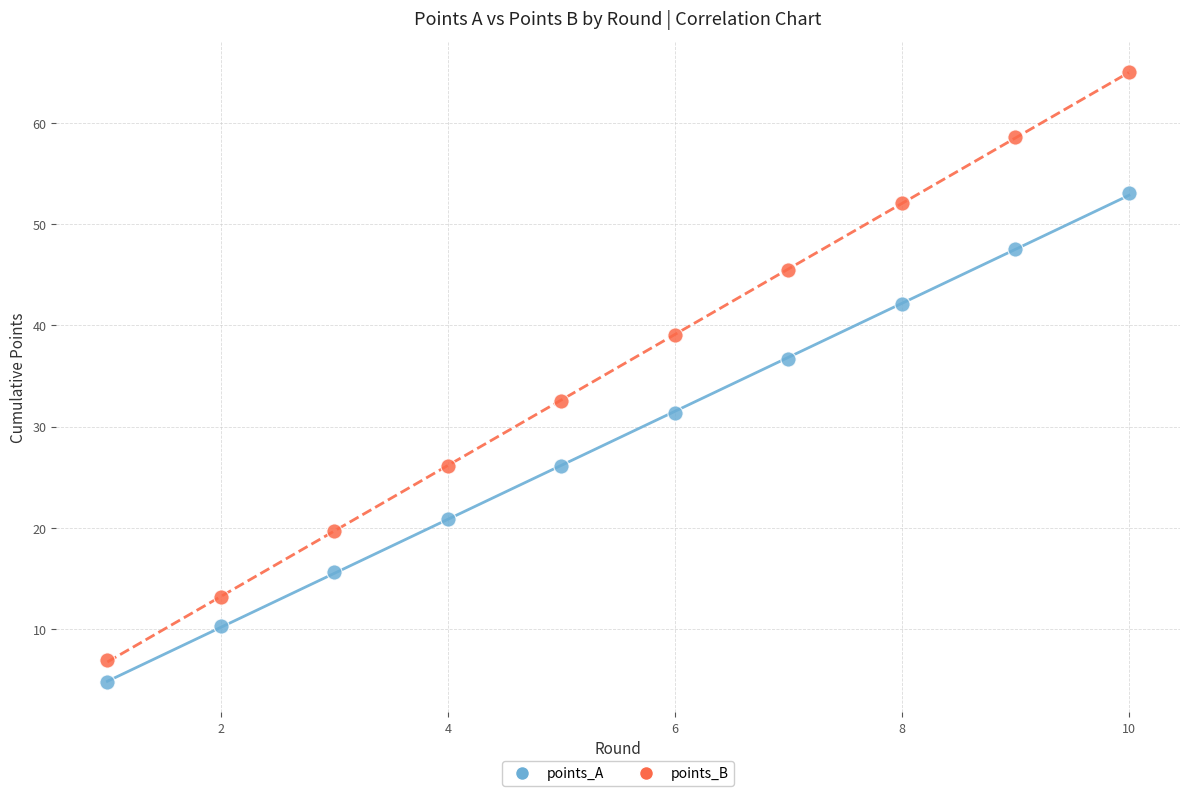

What are all the series names shown in the legend?

points_A, points_B